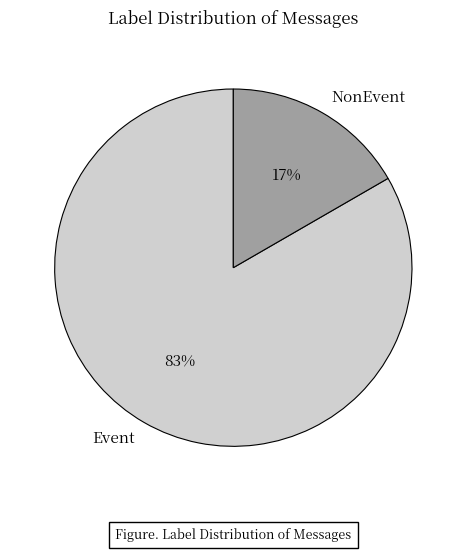

True or false: NonEvent accounts for 3% of the total.

False